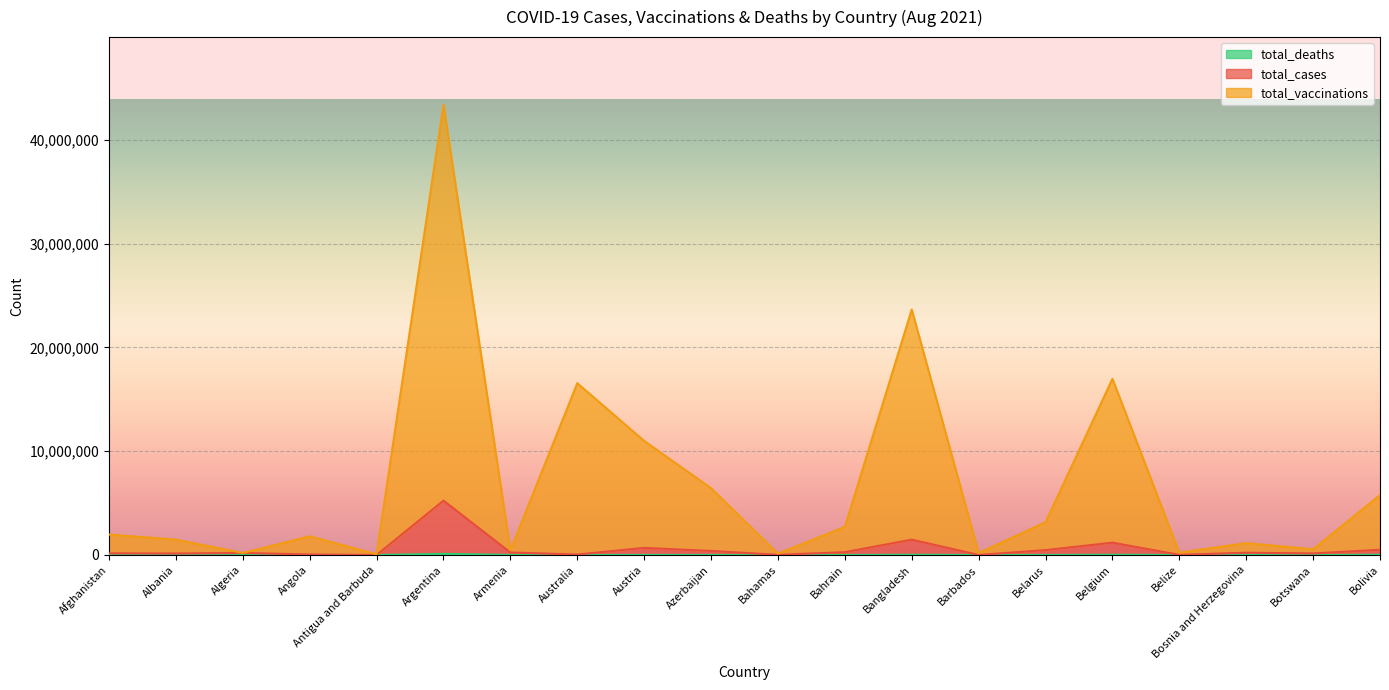

Which series has the largest total across all categories?

total_vaccinations